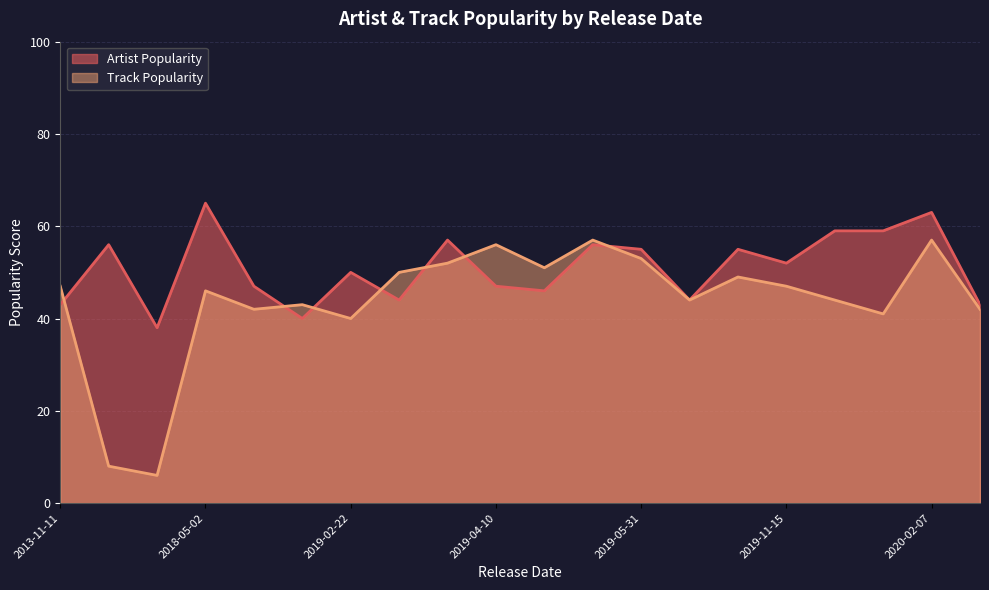

What is the difference between the second highest and minimum values in the Track Popularity series?

51